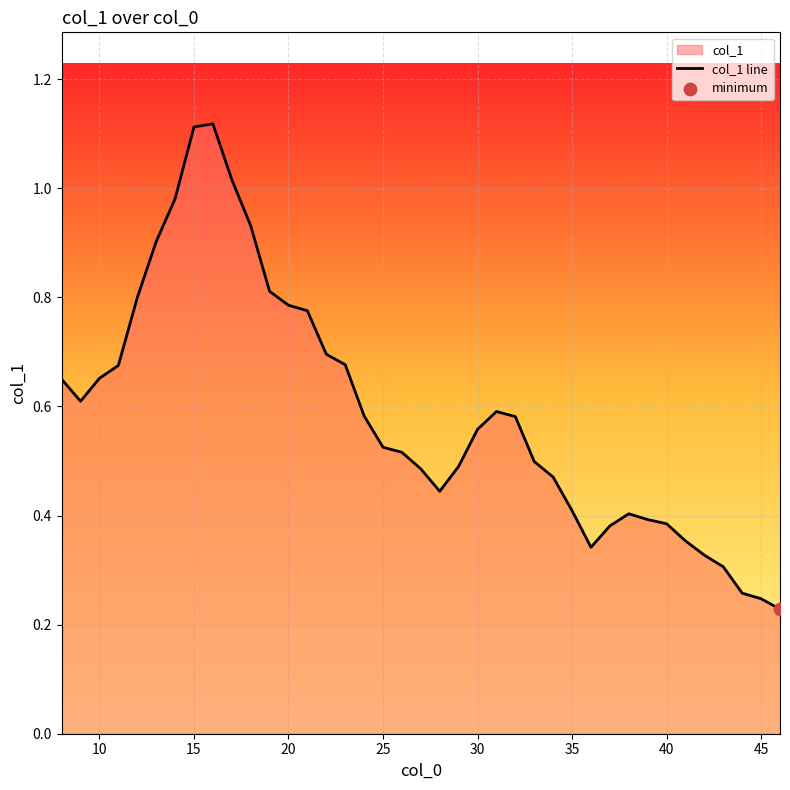

Which has a higher value, 45 or 25?

25